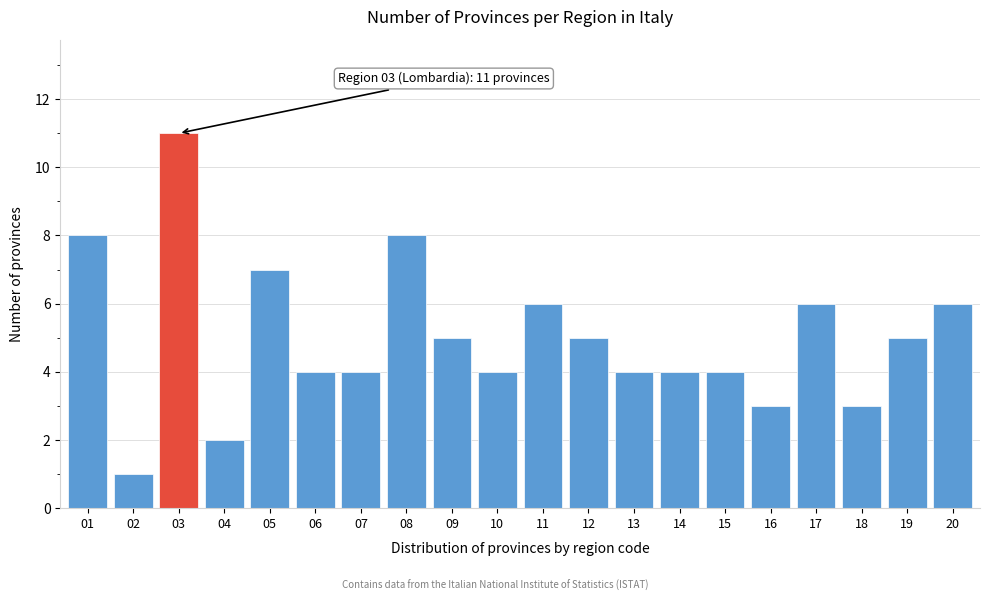

Reading left to right, list all the values displayed in this chart.

8	1	11	2	7	4	4	8	5	4	6	5	4	4	4	3	6	3	5	6